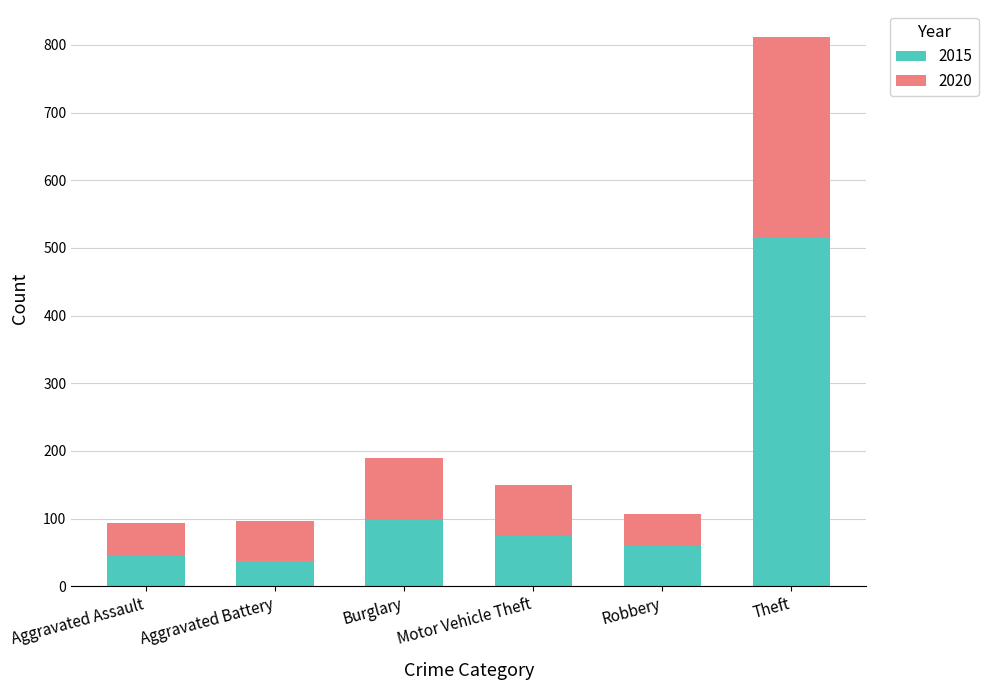

Reading left to right, transcribe the values for 2015.

Aggravated Assault=46	Aggravated Battery=38	Burglary=98	Motor Vehicle Theft=75	Robbery=59	Theft=515